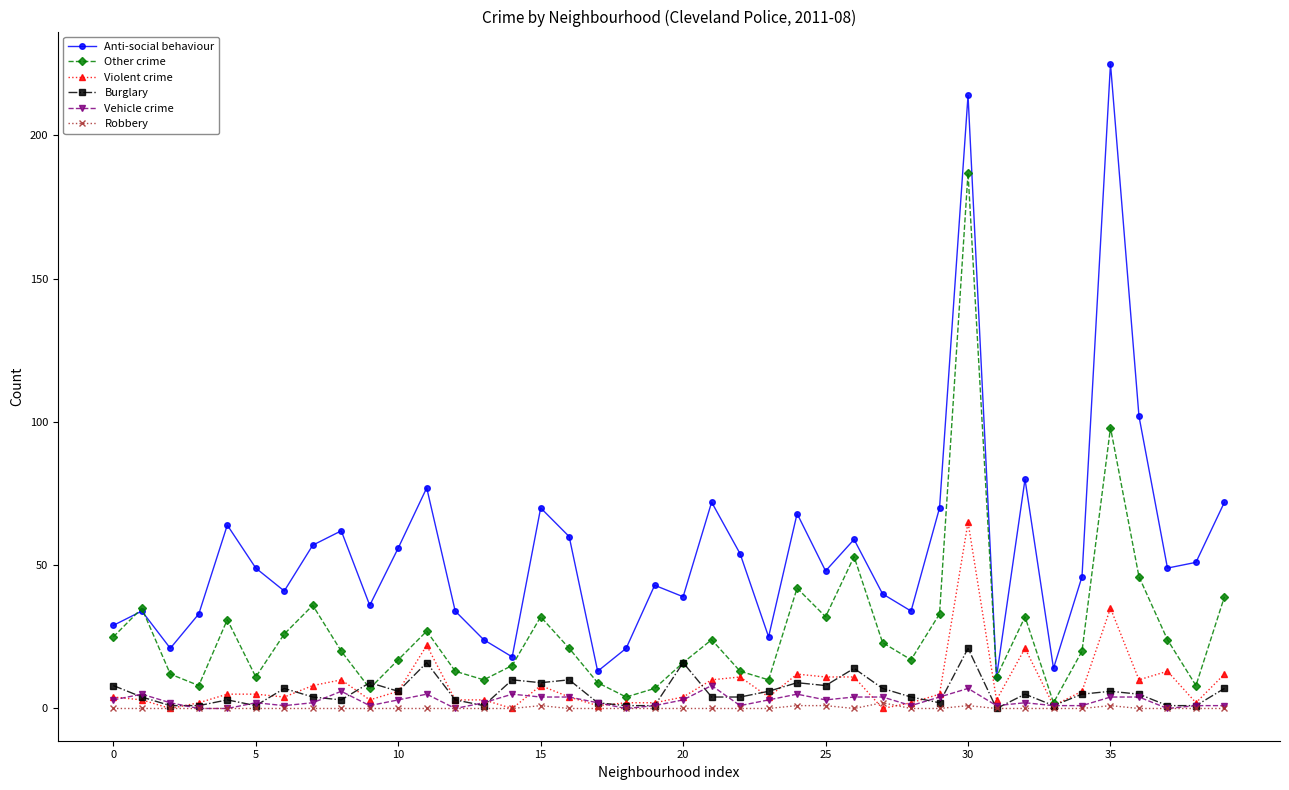

True or false: Vehicle crime has more than 1 interior local peaks.

True